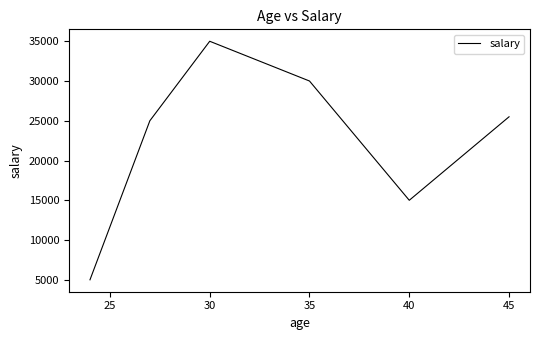

Count the values in the range 15000 to 30000.

4